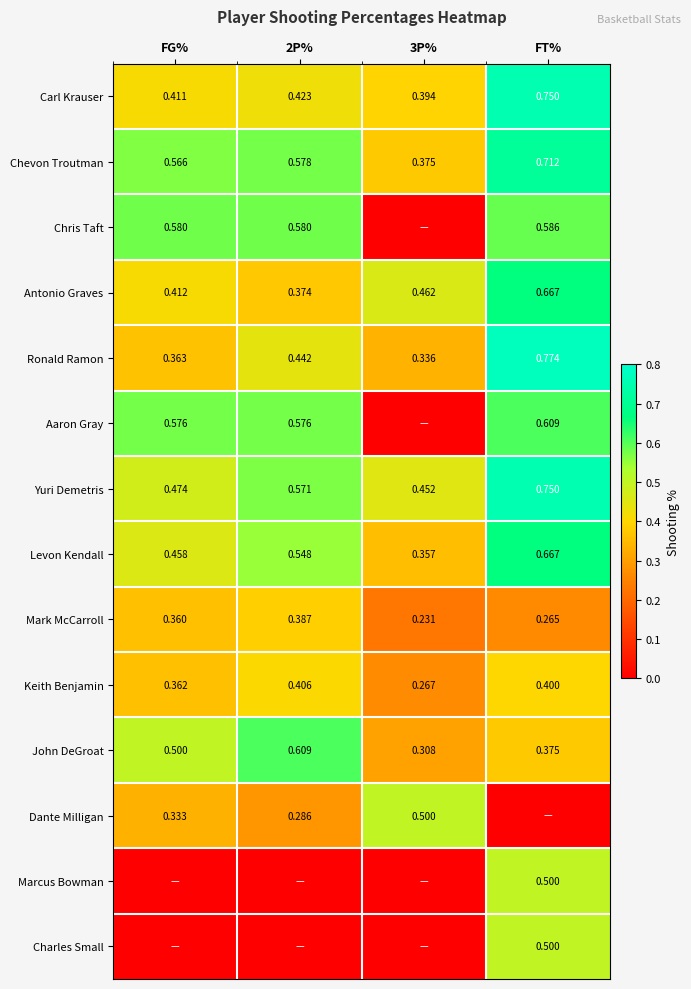

The Carl Krauser series shows 0.2 at 2P%. True or false?

False